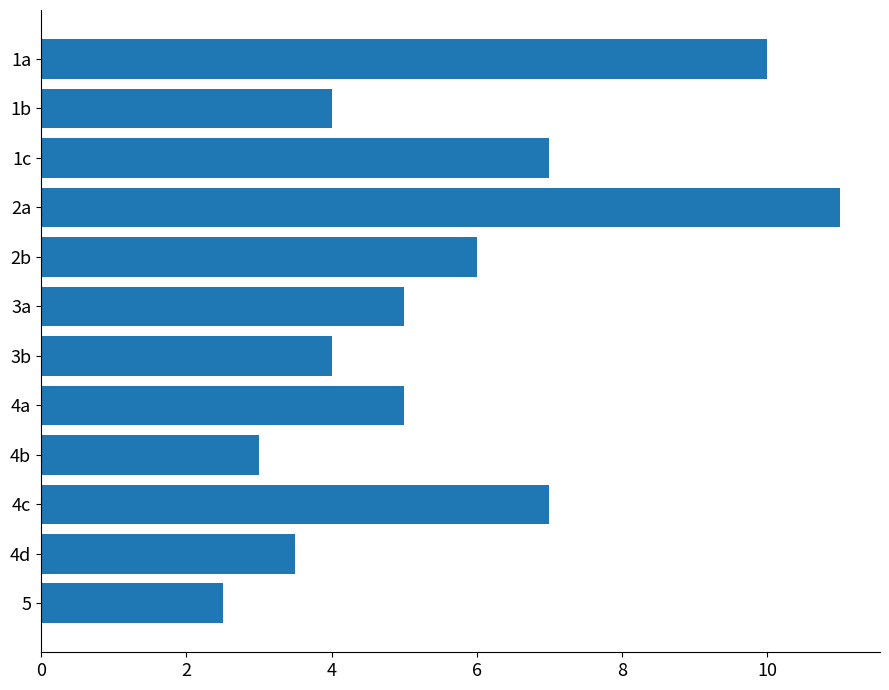

Which category has the highest value across all series?

2a